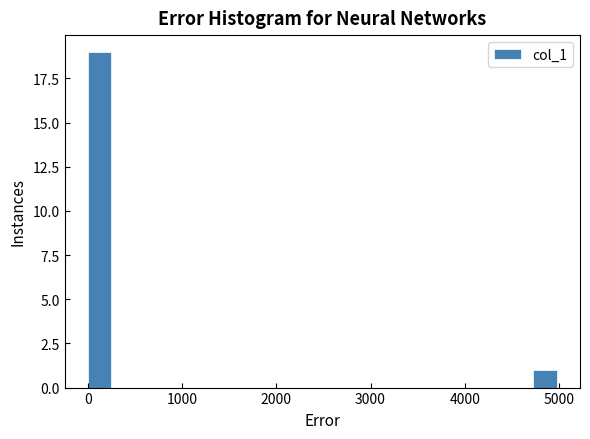

Read against the x-axis, roughly where is the centre of the tallest bar?

100